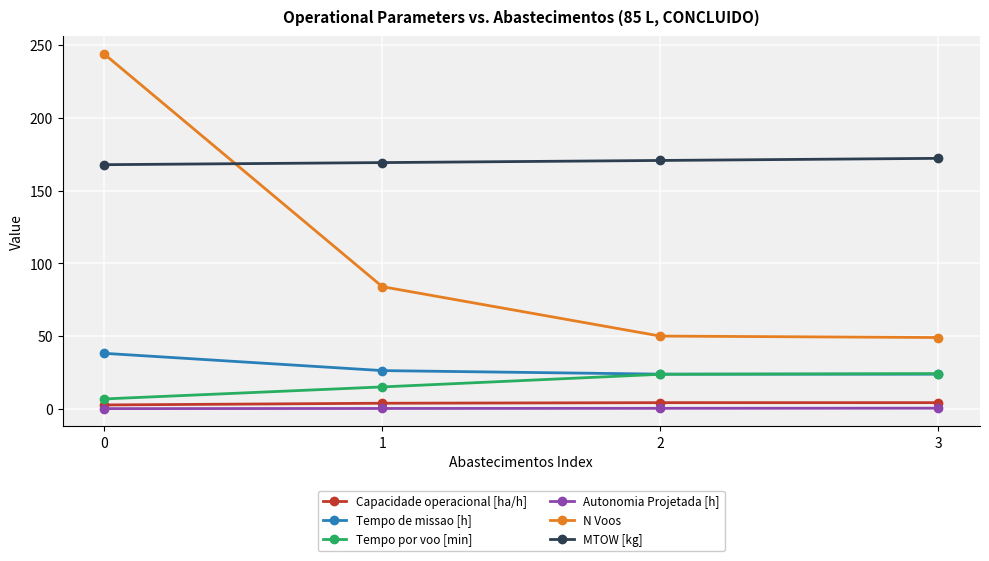

Read the Tempo de missao [h] value at 2.

23.8